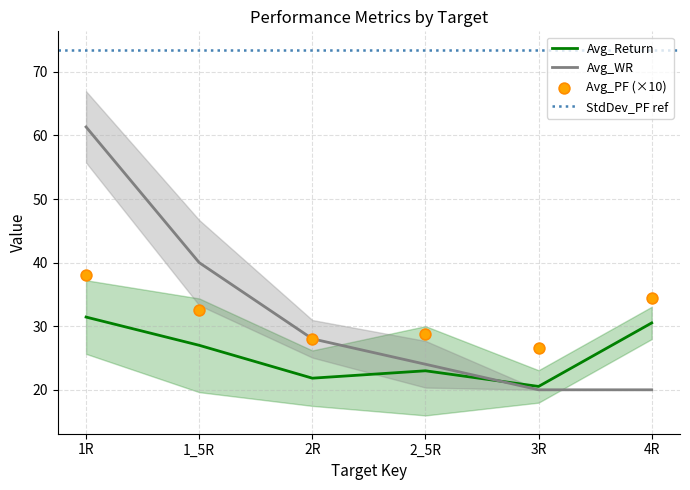

At how many categories does at least one series exceed 61?

1